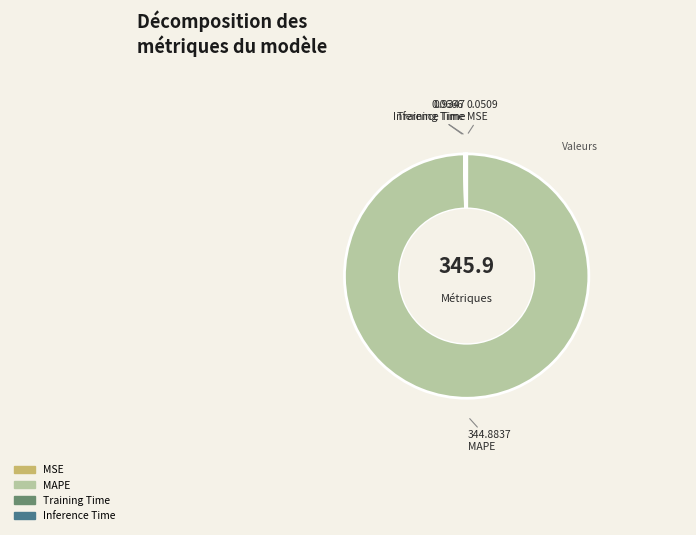

Which slice represents more than half of the pie?

MAPE